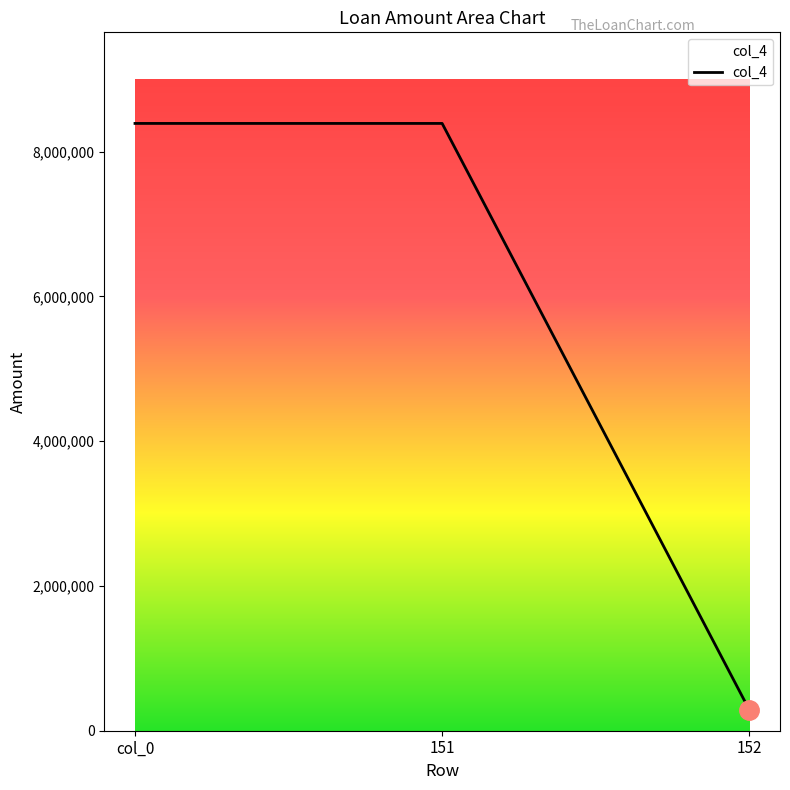

Is it true that the value at 152 is 288647?

True